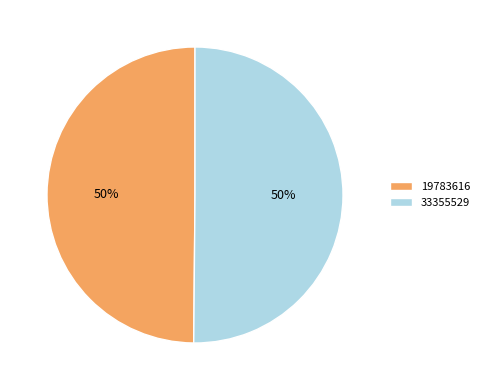

The 19783616 slice represents 65% of the pie. True or false?

False